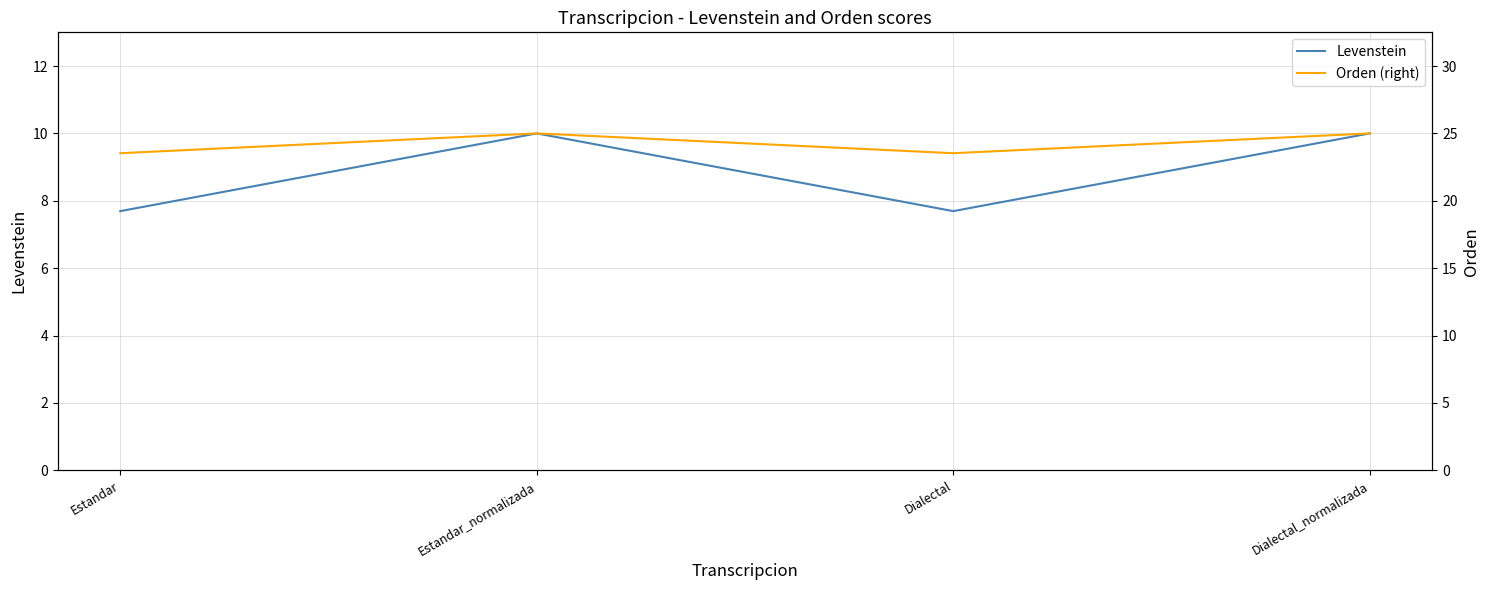

How many values in the Orden (right) series are below 25?

2